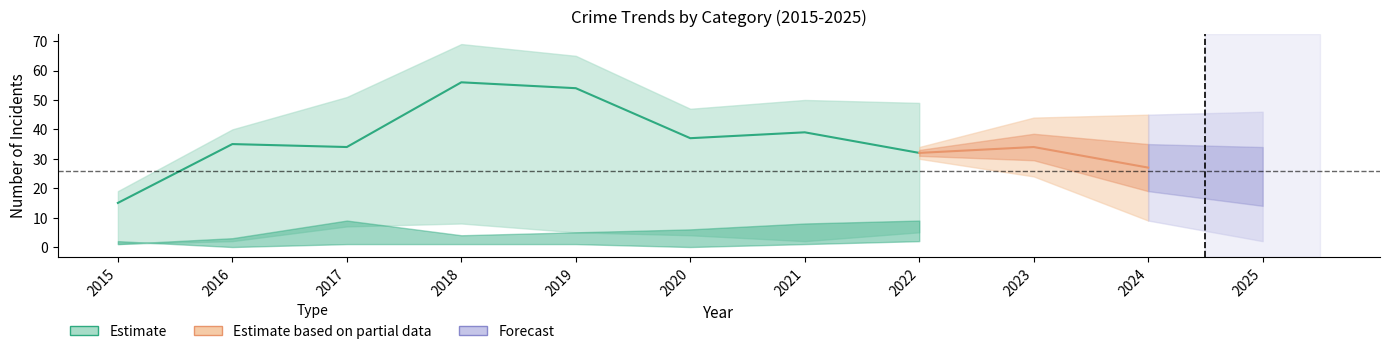

What is the difference between the second highest and second lowest values in the Total series?

31